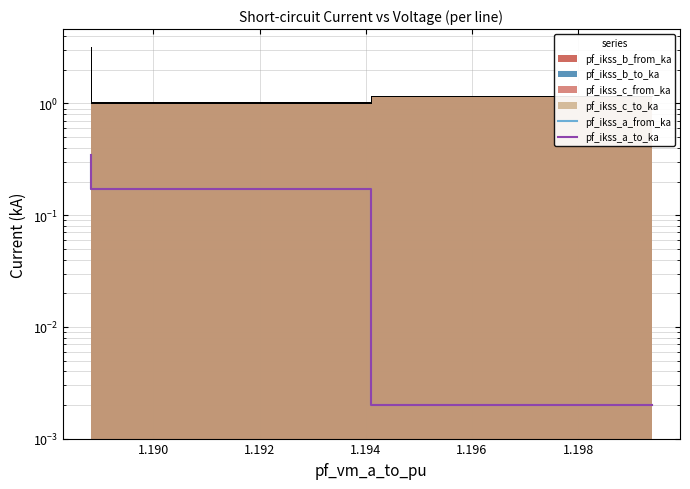

True or false: pf_ikss_a_to_ka has more than 0 interior local peaks.

True